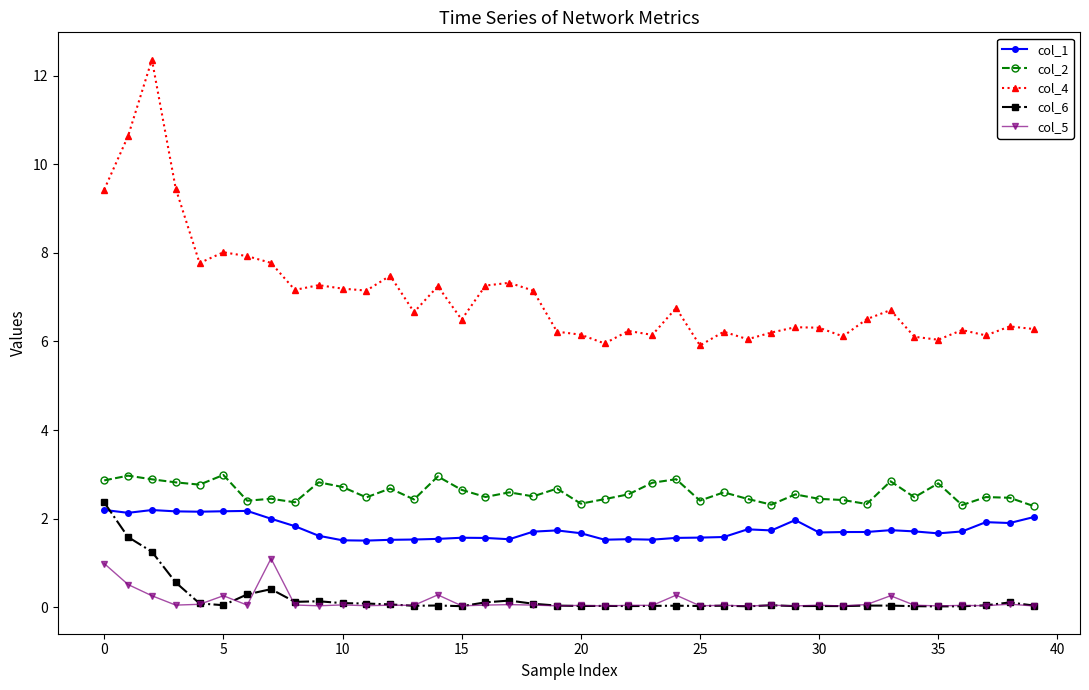

What is the sum of all col_4 values?

282.7